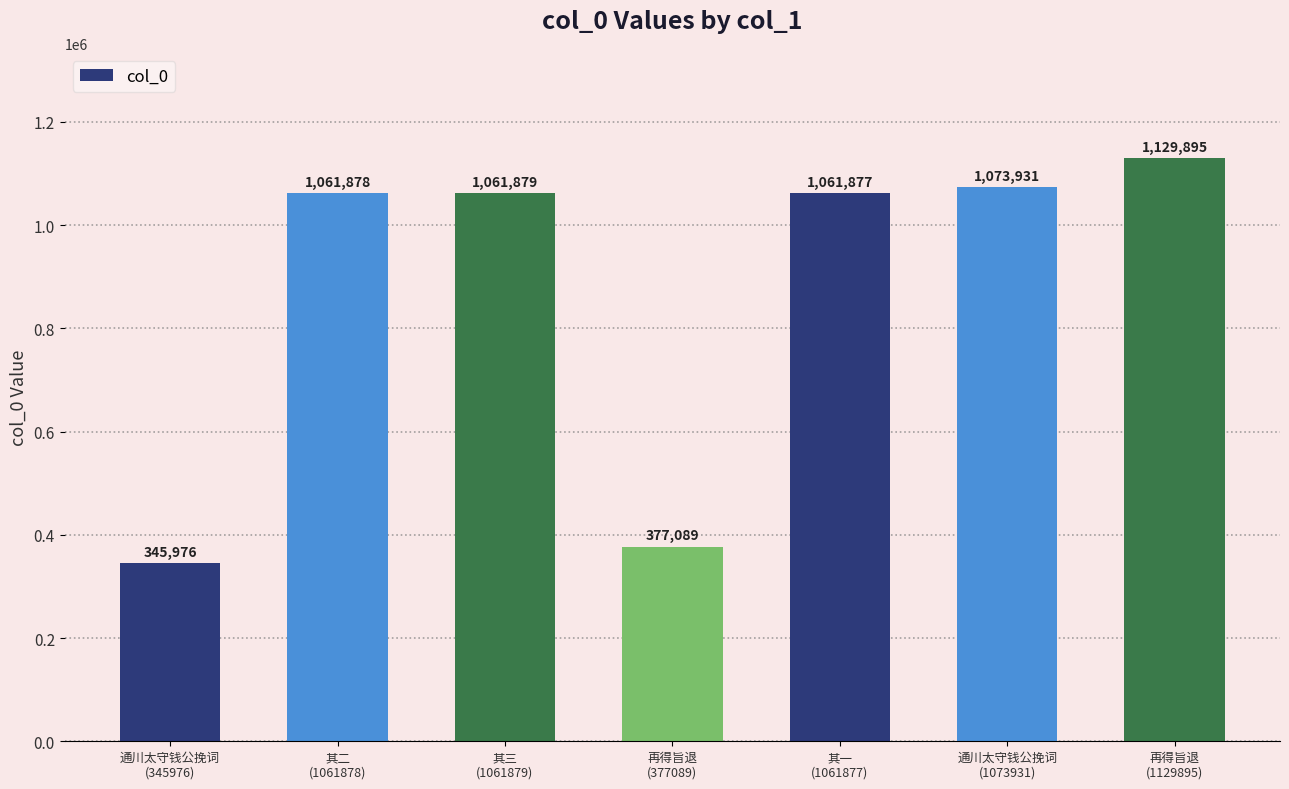

What is the value of the 2nd bar from the left?

1061878